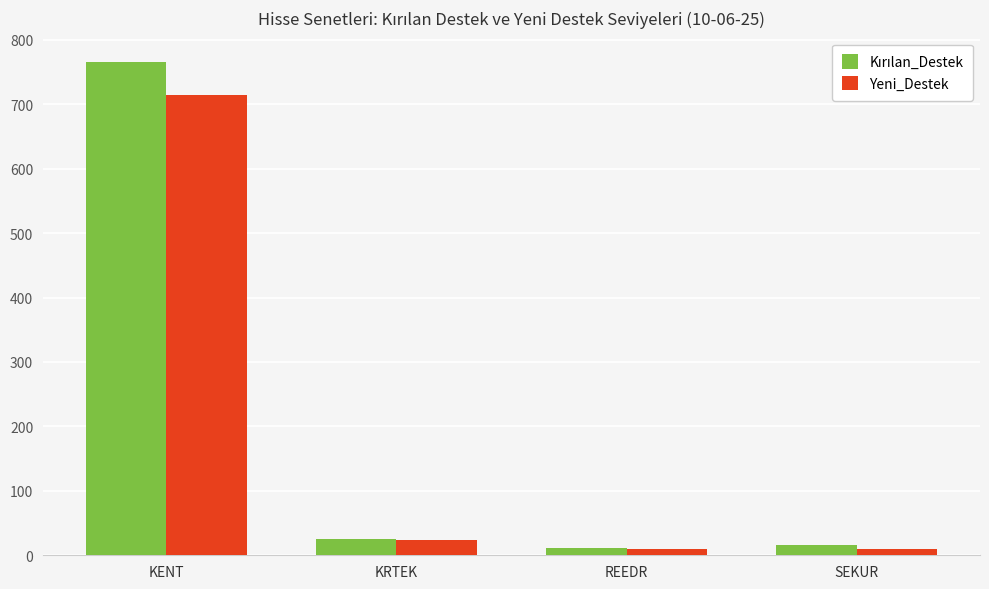

What is the smallest value displayed?

10.2